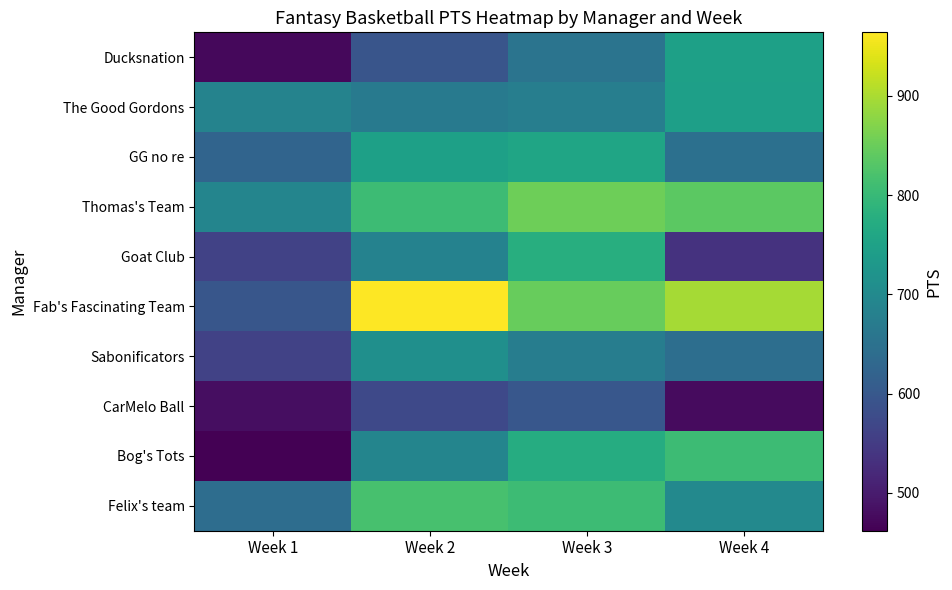

At Week 4, list the series in order from smallest to largest.

CarMelo Ball, Goat Club, Sabonificators, GG no re, Felix's team, The Good Gordons, Ducksnation, Bog's Tots, Thomas's Team, Fab's Fascinating Team